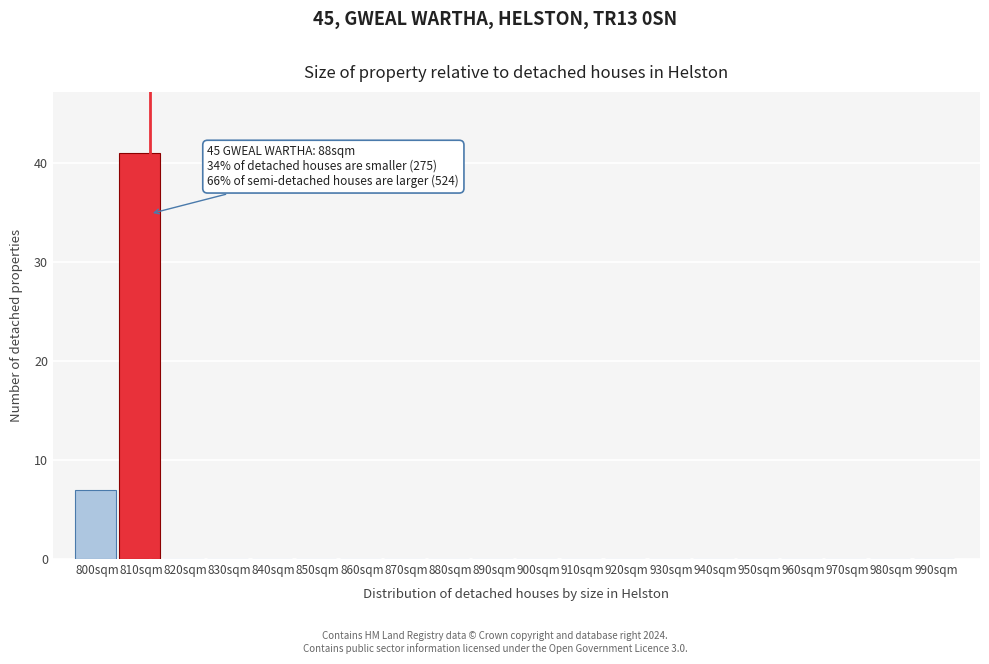

Reading right to left, list all the values displayed in this chart.

990sqm=0	980sqm=0	970sqm=0	960sqm=0	950sqm=0	940sqm=0	930sqm=0	920sqm=0	910sqm=0	900sqm=0	890sqm=0	880sqm=0	870sqm=0	860sqm=0	850sqm=0	840sqm=0	830sqm=0	820sqm=0	810sqm=41	800sqm=7